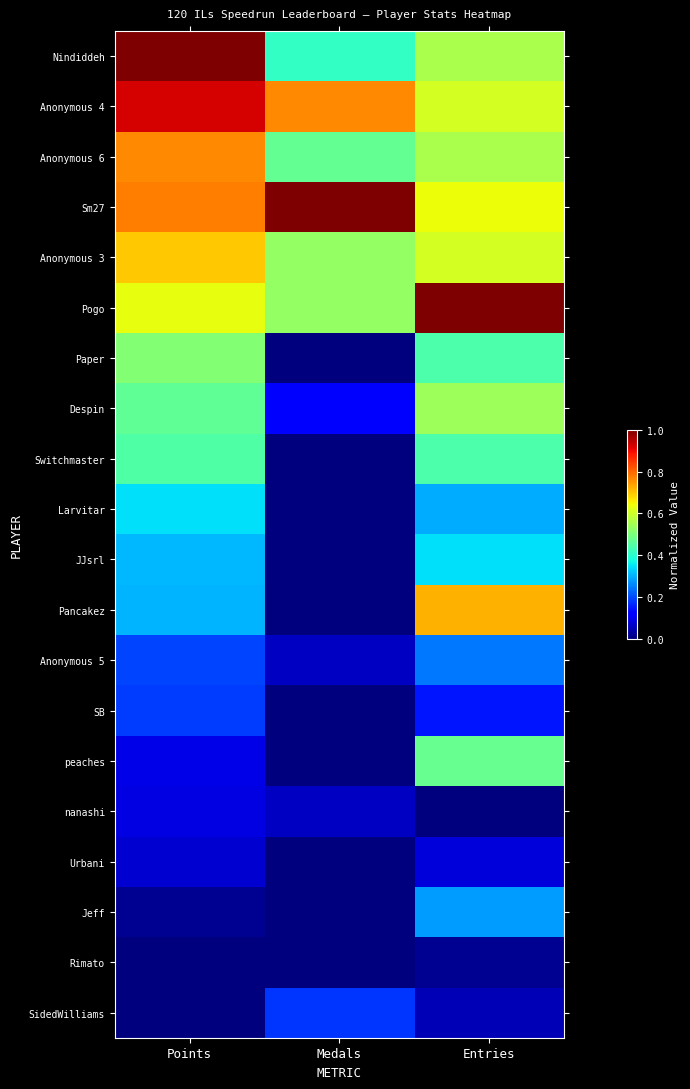

What is the spread (max minus min) of values at Points?

1.0